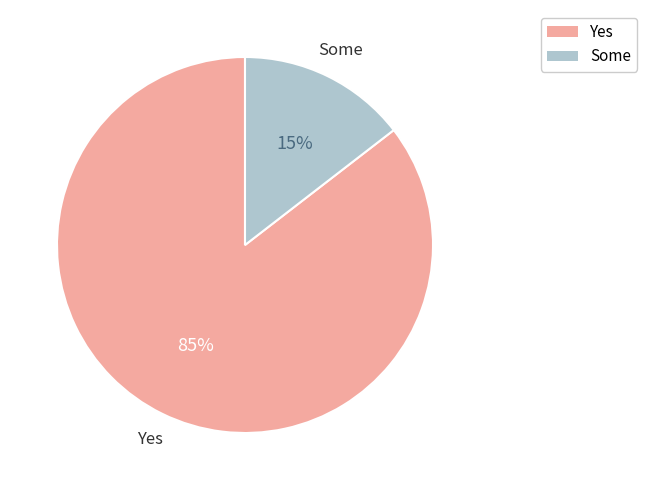

Is there any slice that represents more than half of the pie?

Yes